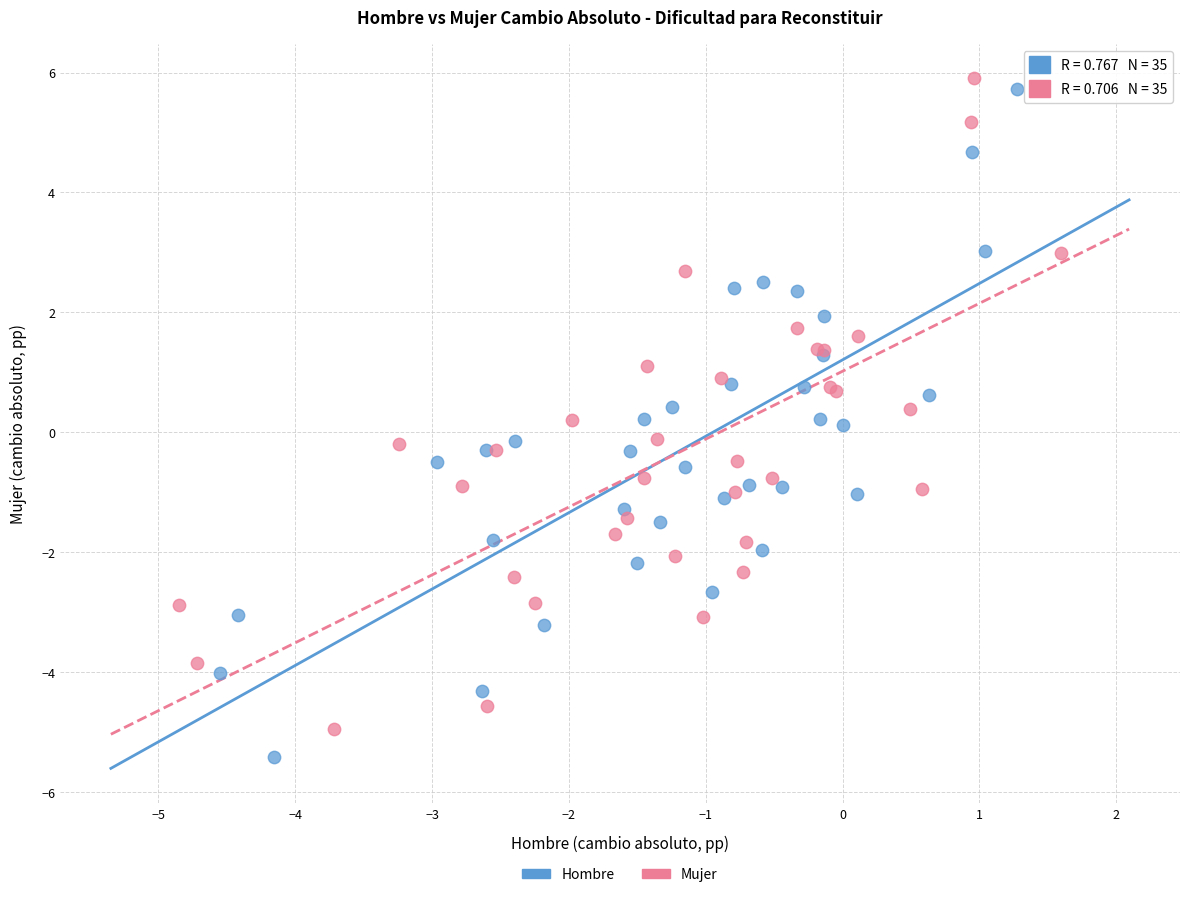

What are all the series names shown in the legend?

Hombre, Mujer